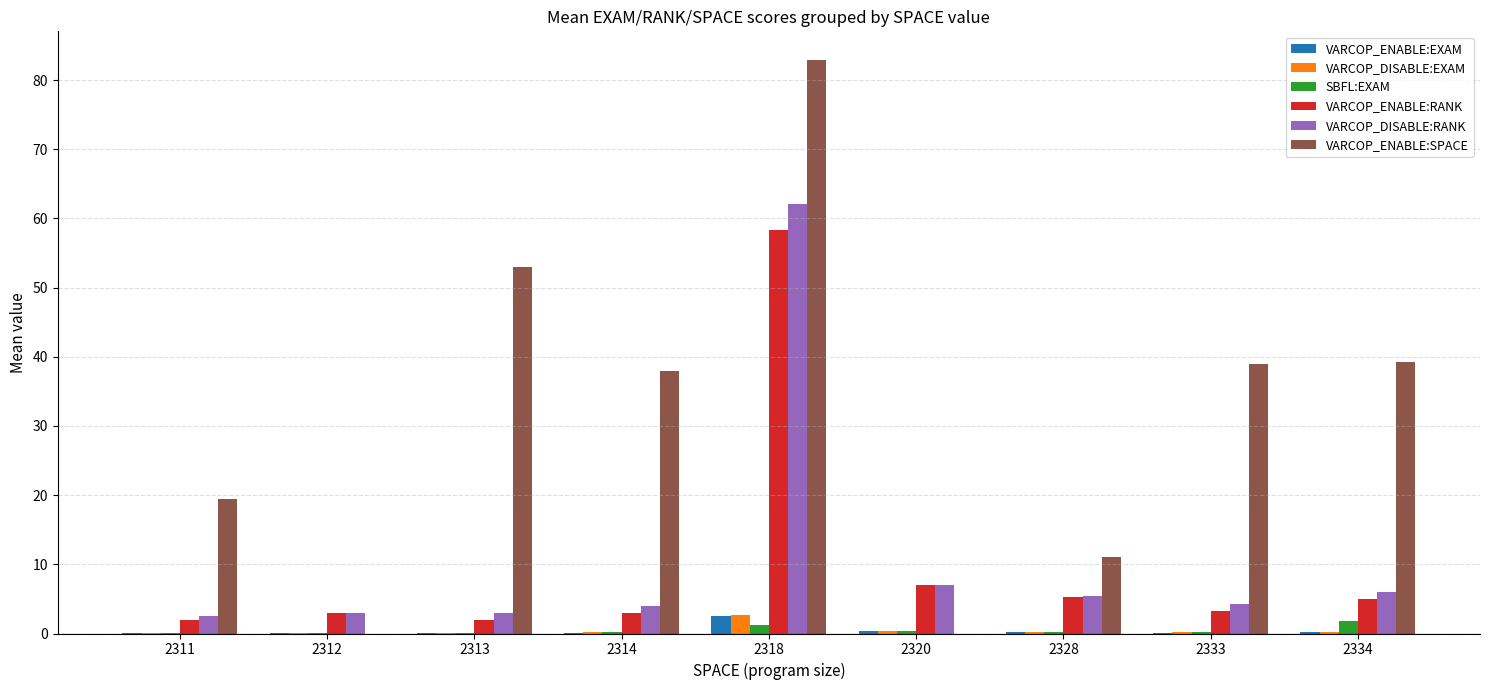

True or false: VARCOP_ENABLE:RANK has a value of 5.3 at 2328.

True